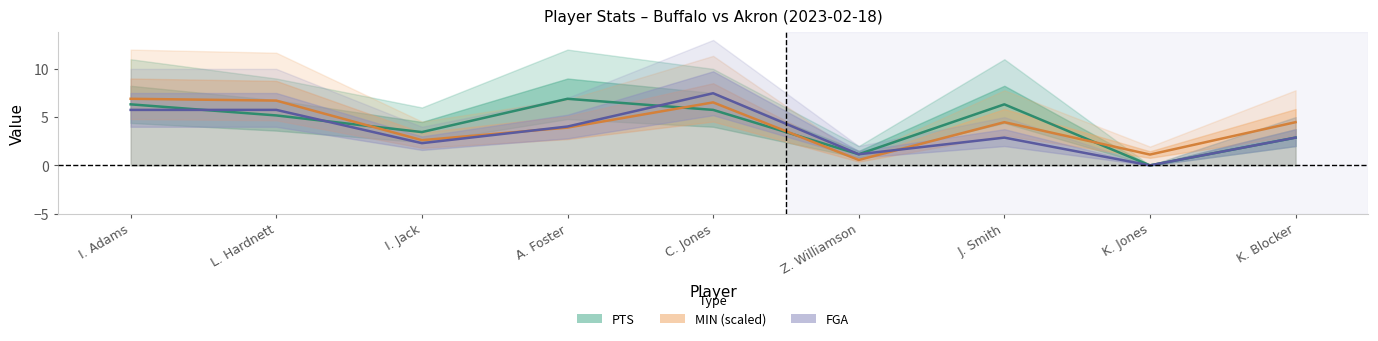

The value of PTS at I. Adams is 6.3. True or false?

True